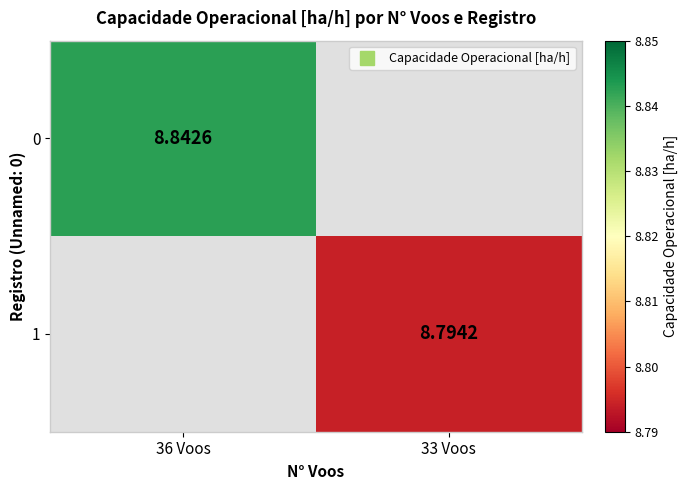

What is the approximate value of 1 at 33 Voos?

8.8